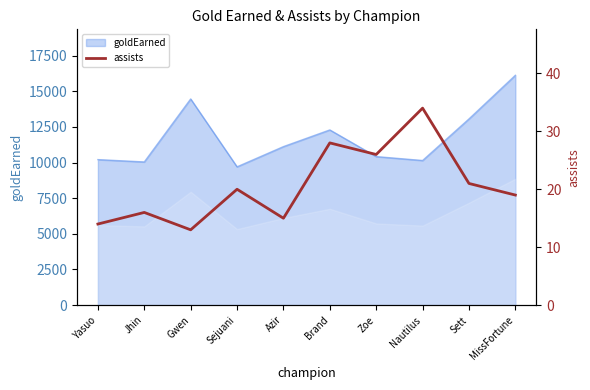

At which label does goldEarned reach its peak?

MissFortune